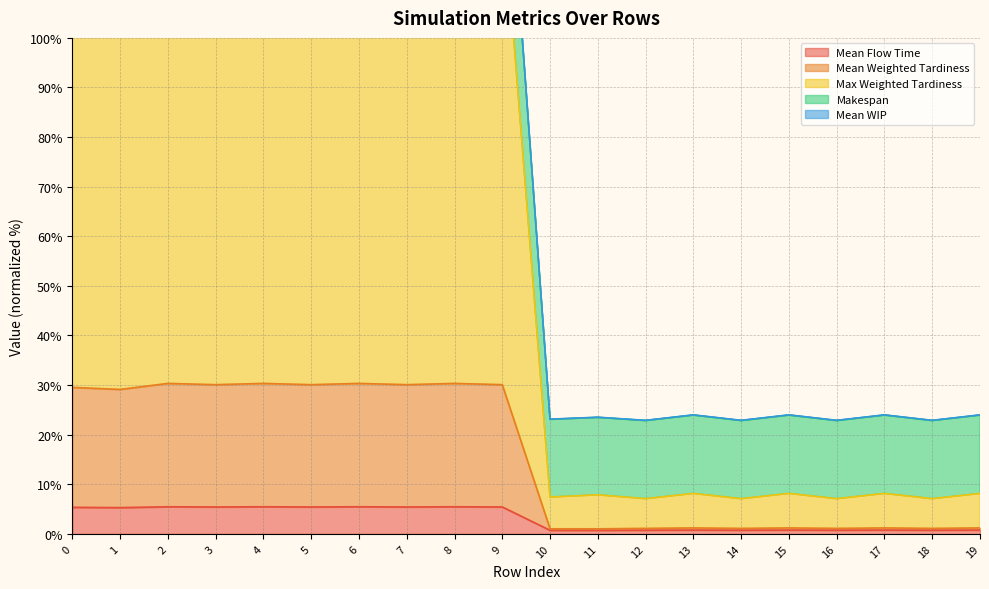

At which category does the chart reach its peak across all series?

2